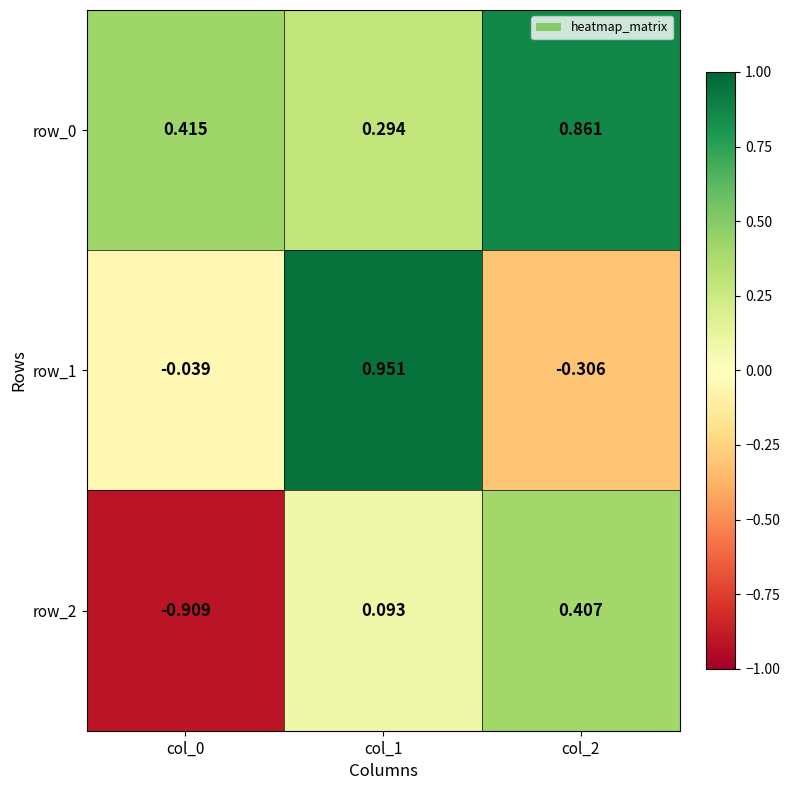

How many values in row_1 are below zero?

2